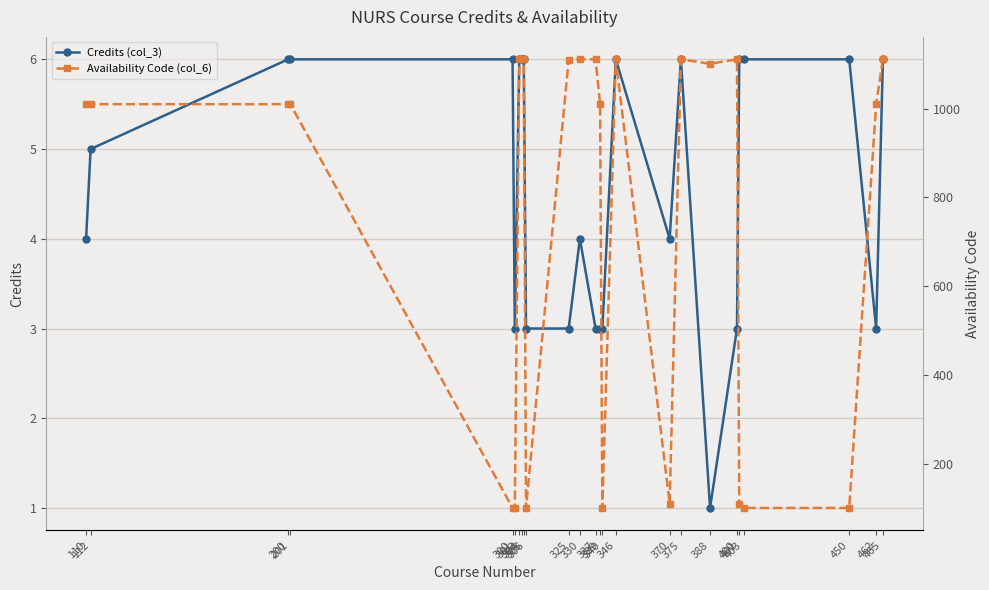

What is the lowest value of the Availability Code (col_6) series?

101